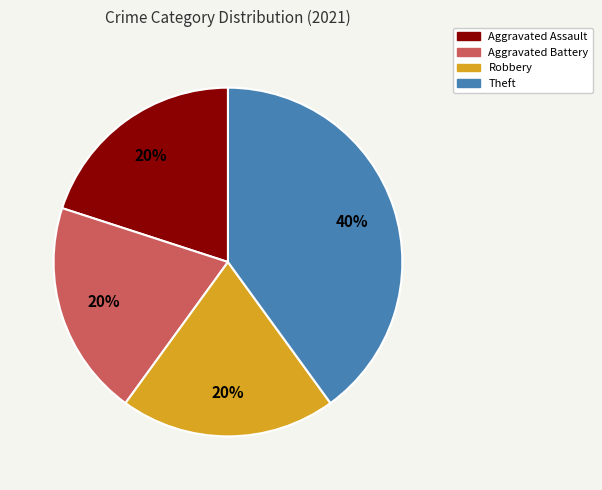

Which slice is the largest?

Theft